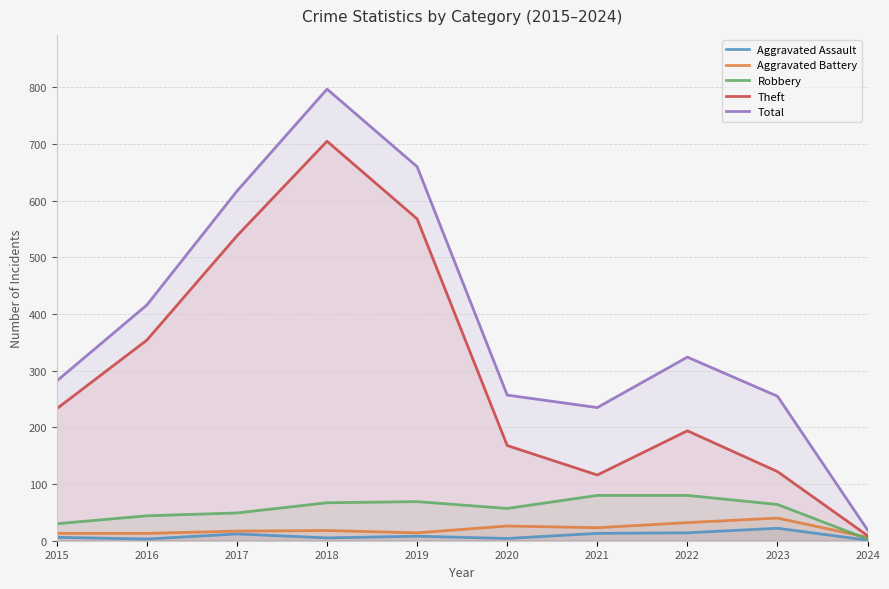

At which category is the sum across all series the highest?

2018